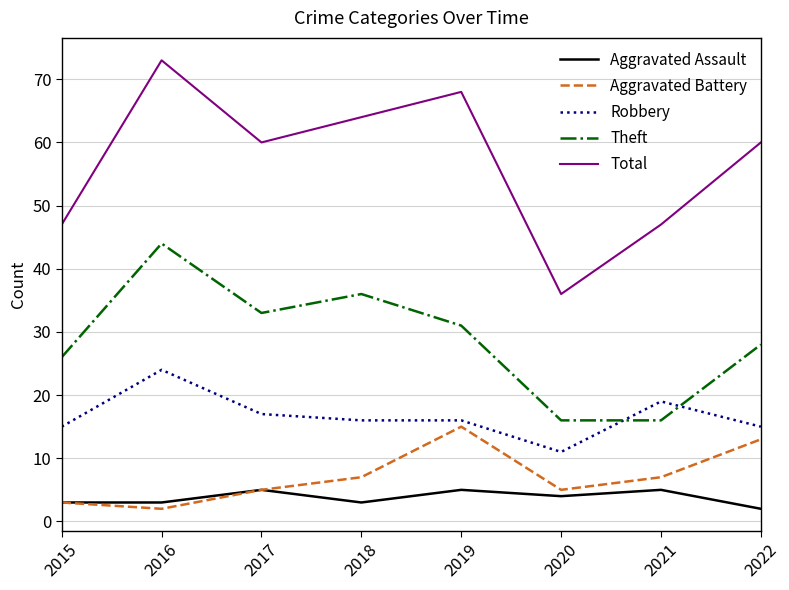

What is the sum of all Total values?

455